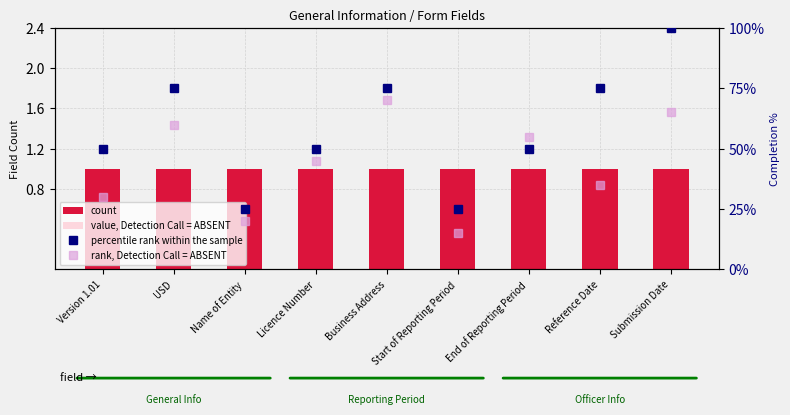

What position from the right is Reference Date?

2